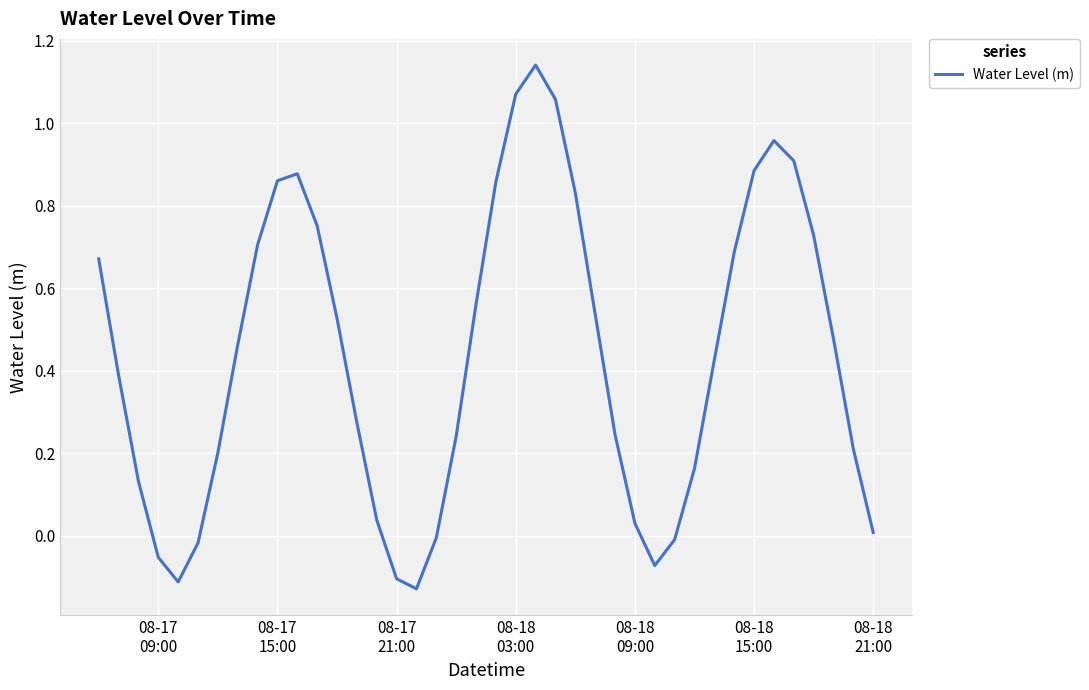

What is the difference between the maximum and minimum values?

1.3